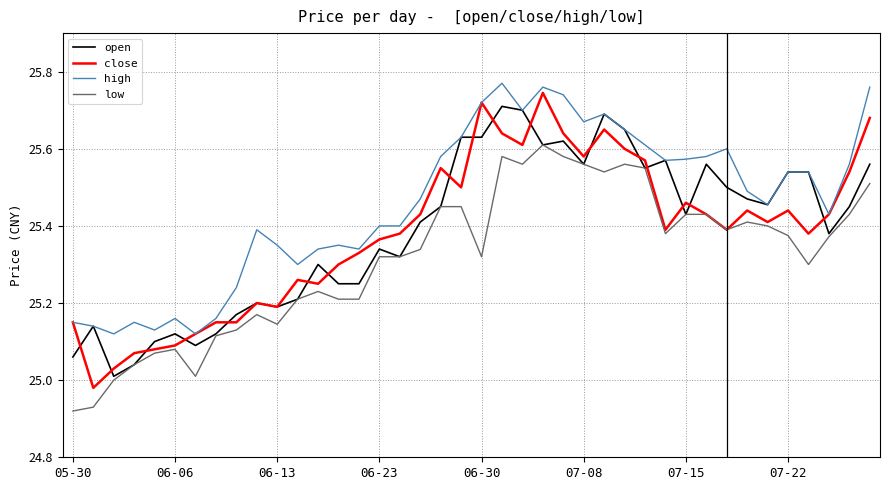

True or false: low and high cross at least once.

False